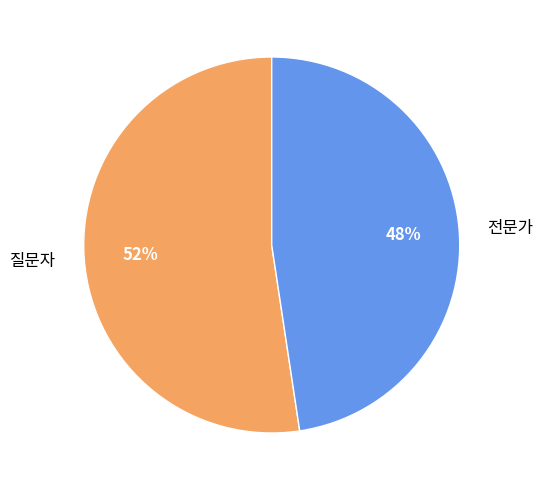

What is the majority slice?

질문자